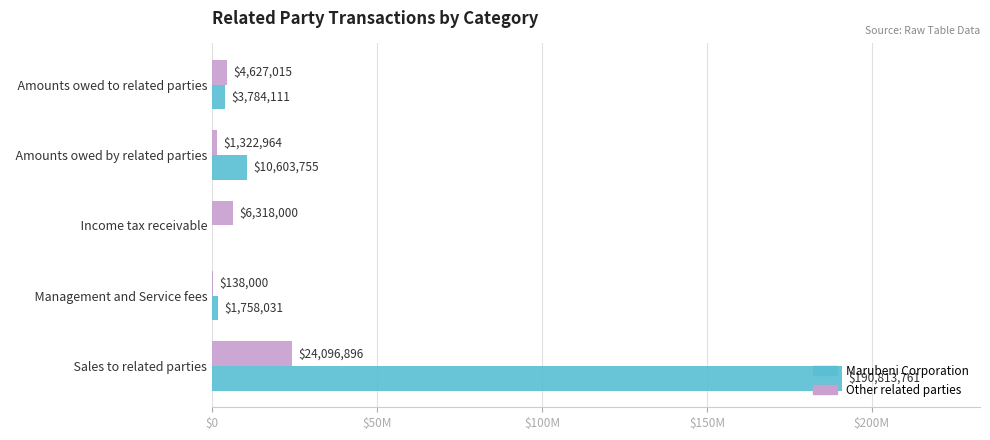

What are all the series names shown in the legend?

Marubeni Corporation, Other related parties